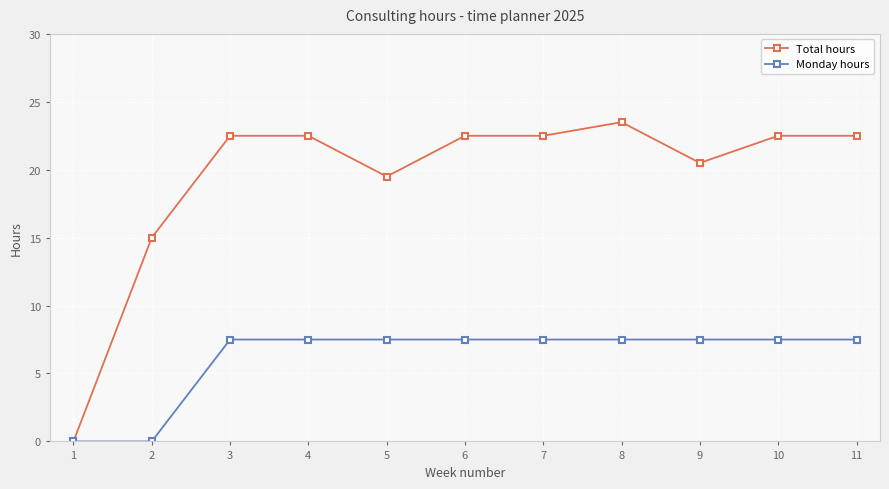

Which series has the largest total across all categories?

Total hours